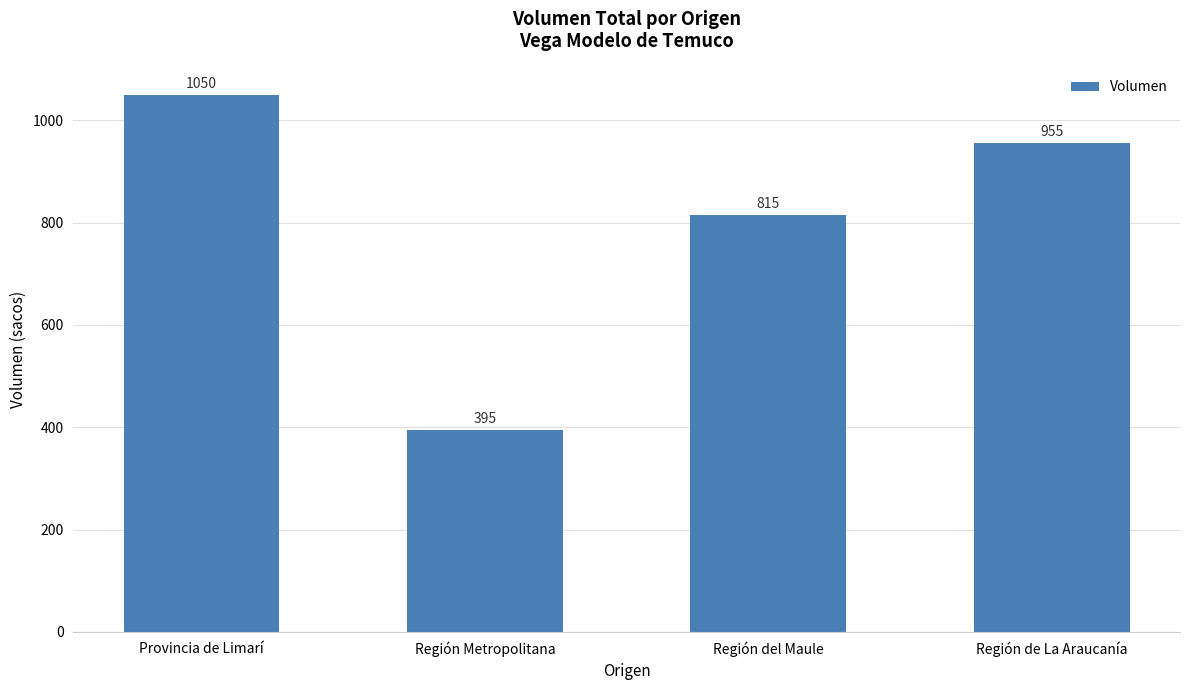

Reading left to right, what are all the values shown in this chart?

Provincia de Limarí=1050	Región Metropolitana=395	Región del Maule=815	Región de La Araucanía=955